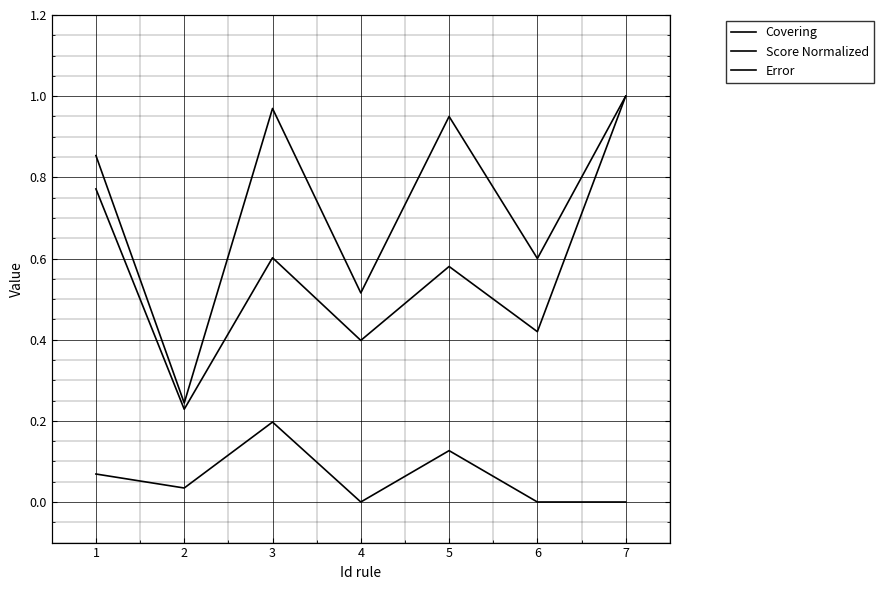

How many interior local valleys does the Covering series have?

3